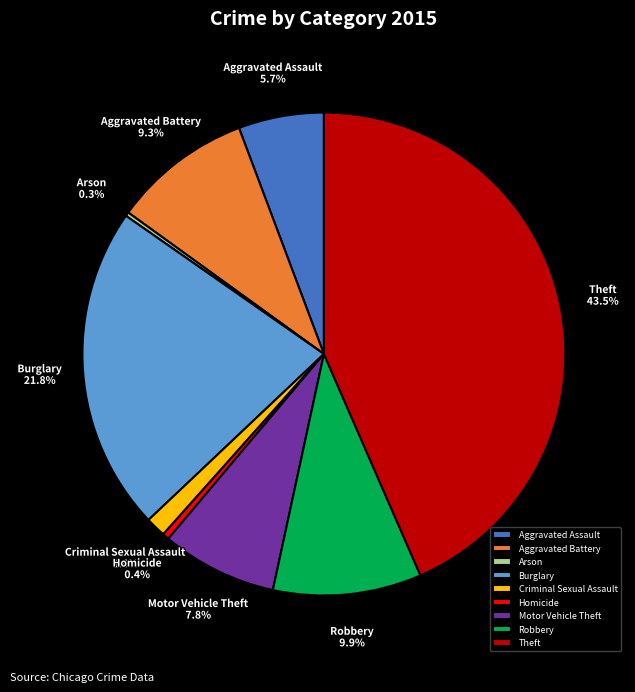

Is there any slice that represents more than half of the pie?

No